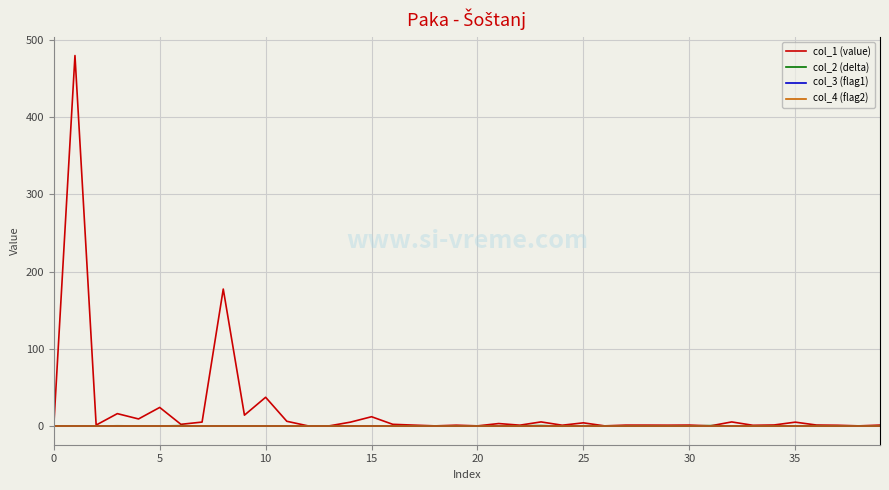

Is this an area chart (filled region under the line)?

No